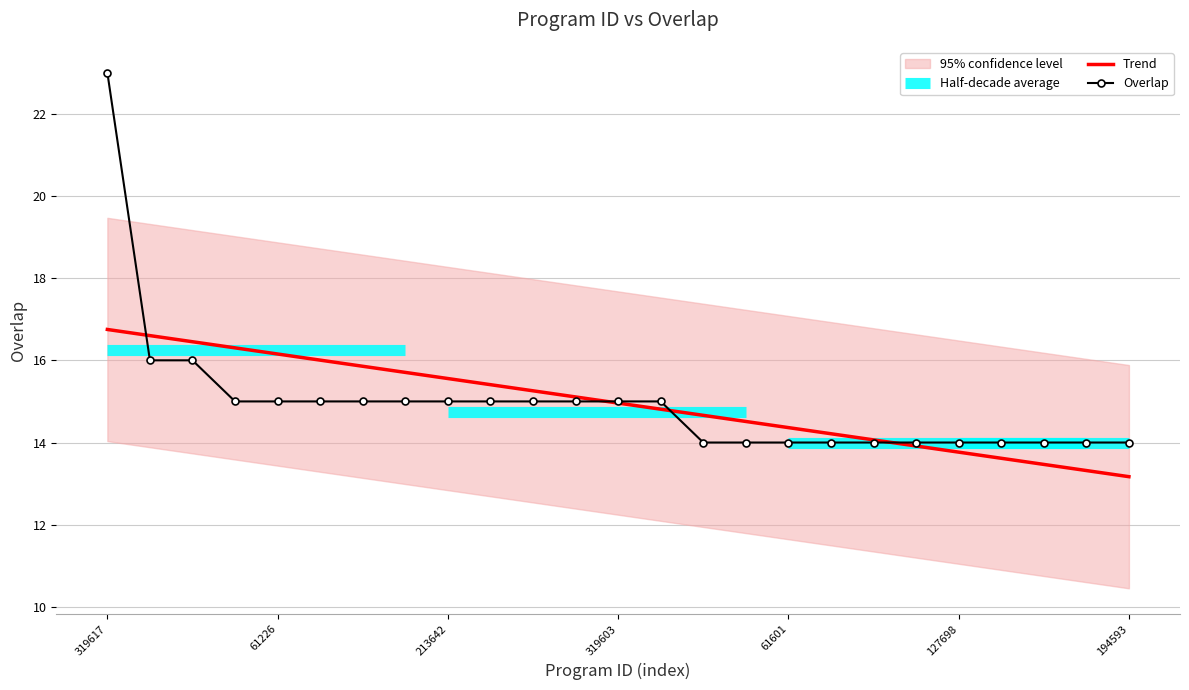

The value of Trend at 127698 is 13.8. True or false?

True